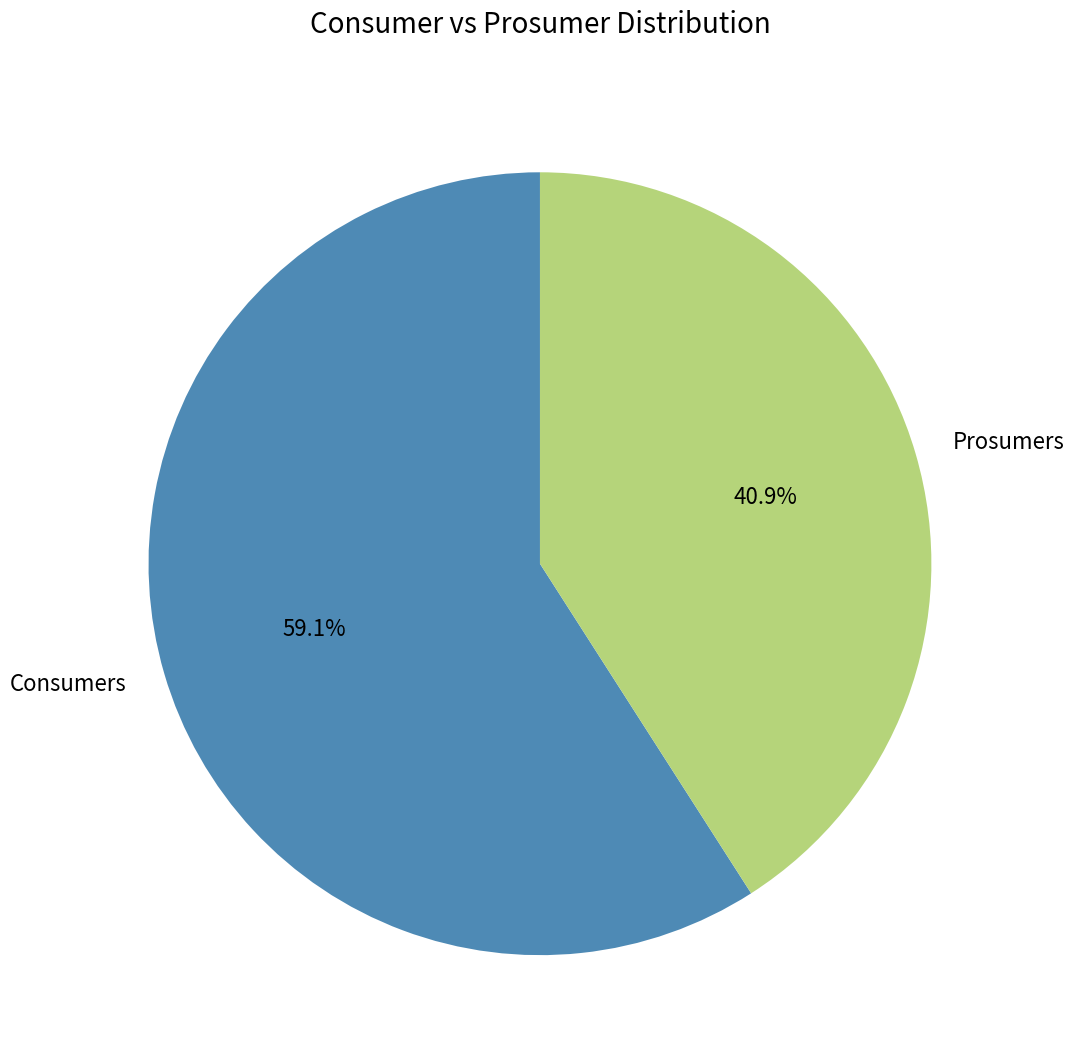

How many slices are in this pie chart?

2